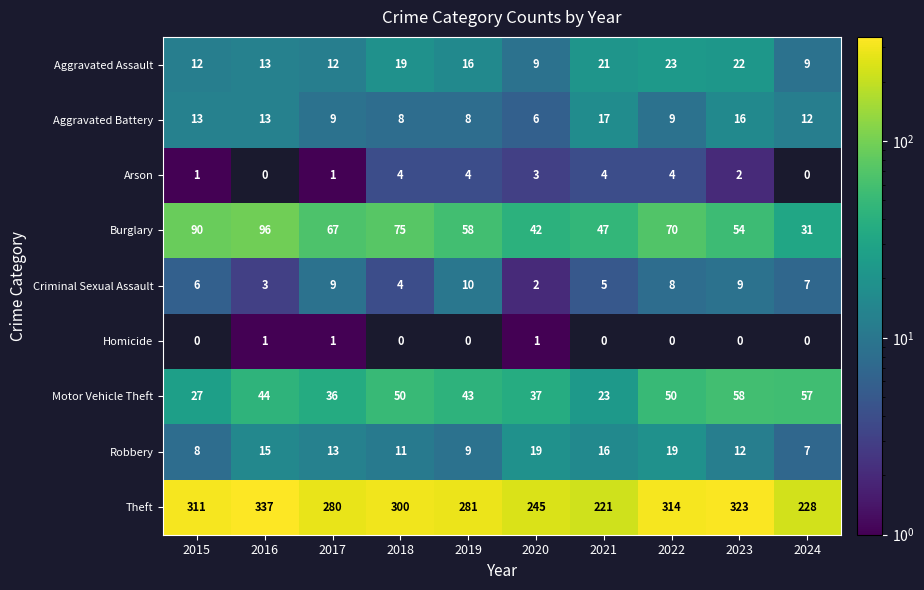

What is the difference between the maximum and minimum values in the Aggravated Battery series?

11